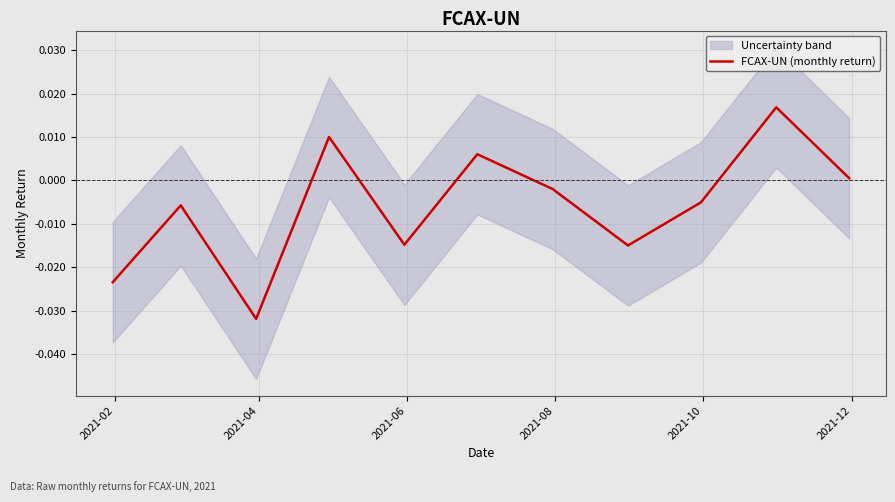

How many values are below 0?

7